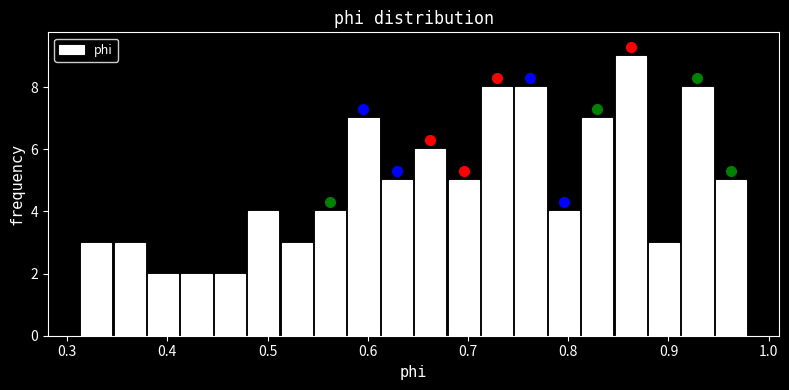

Around what value on the x-axis is the tallest bar? Give the approximate position of its centre, as read against the axis.

0.86